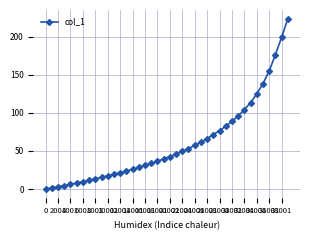

What is the greatest value displayed?

223.6